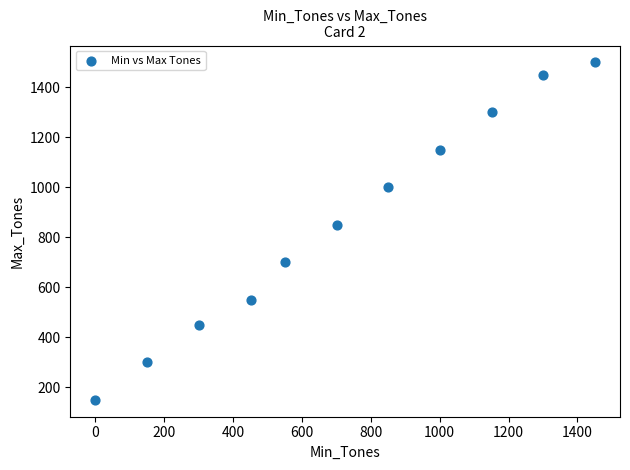

What is the average Y value?

855